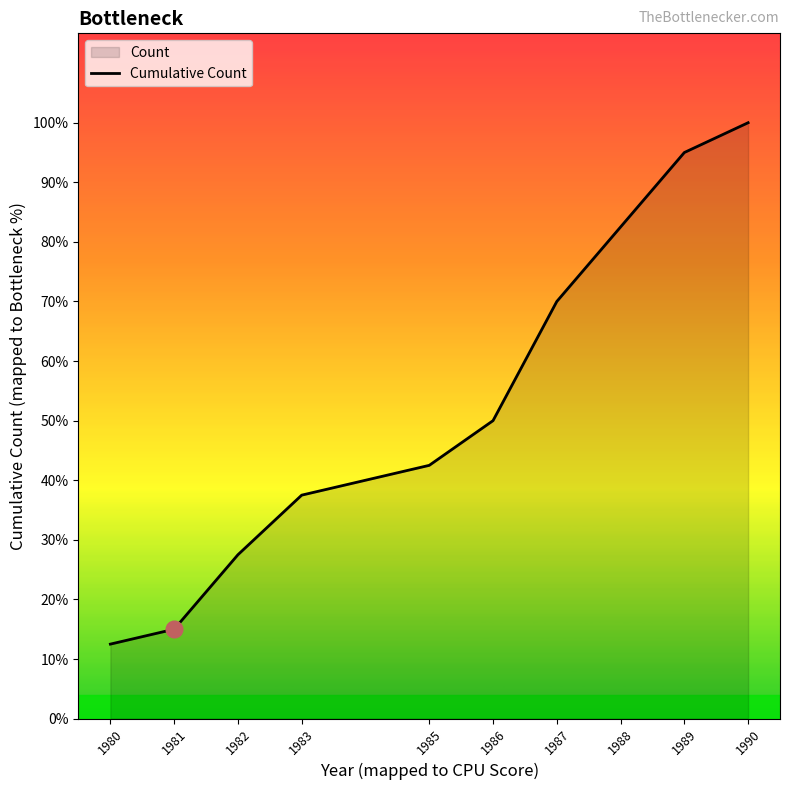

At which label does the data first exceed 20?

1987